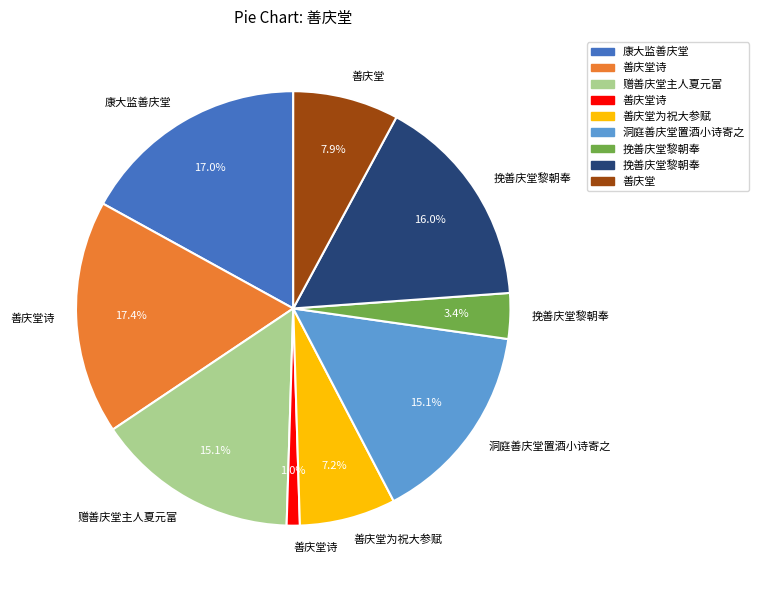

What is the largest slice in the pie chart?

善庆堂诗